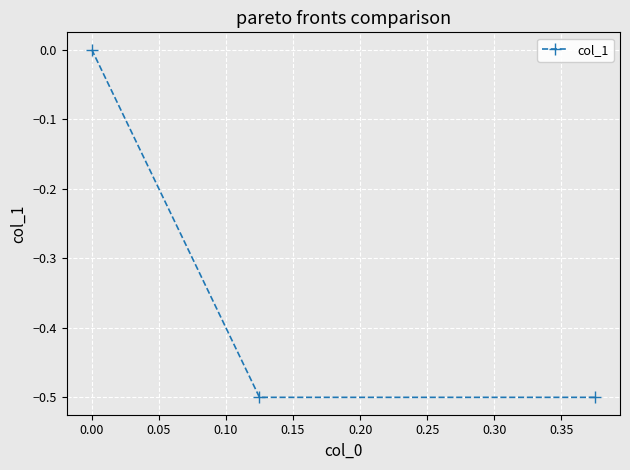

How many lines are shown in the chart?

1